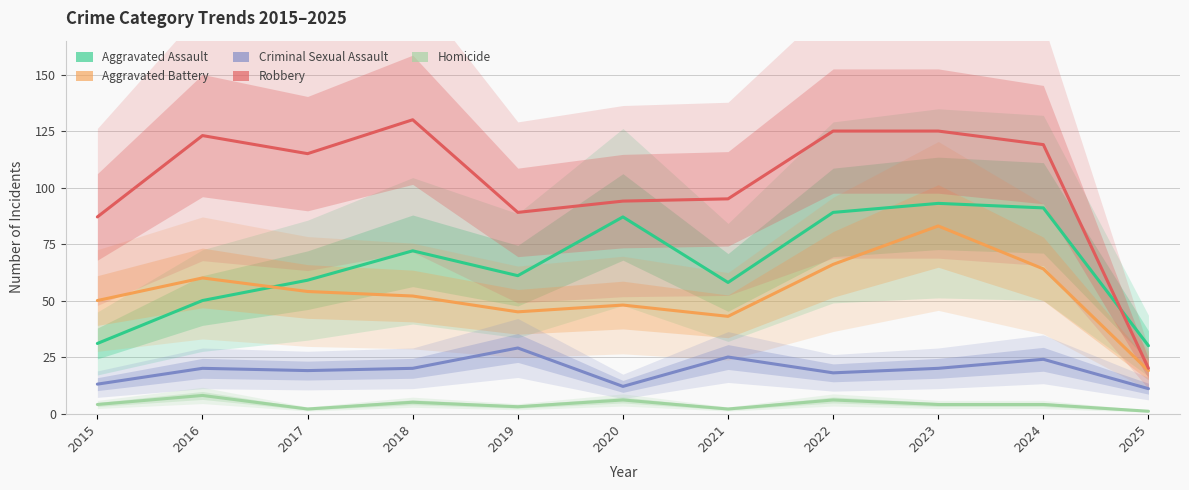

What is the highest value of the Aggravated Assault series?

93